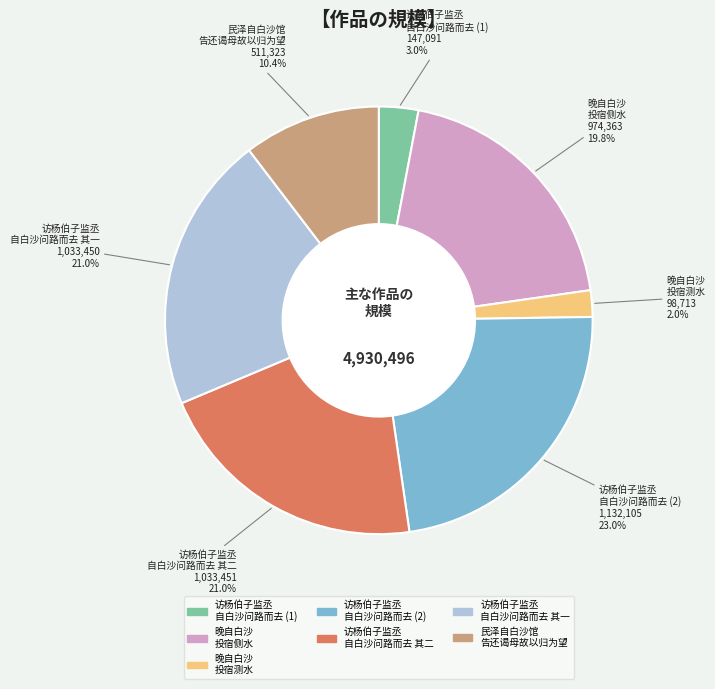

Between 晚自白沙 投宿侧水 and 晚自白沙 投宿测水, which is larger?

晚自白沙 投宿侧水